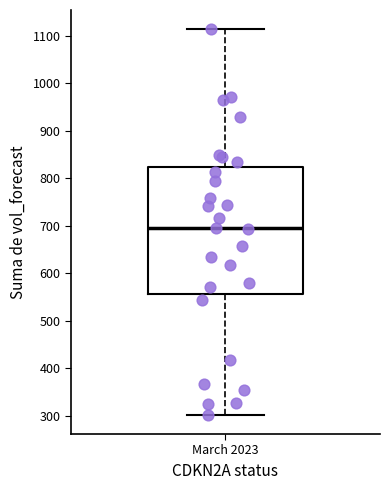

Where is the upper edge of the box for March 2023 on the y-axis? The values are not printed on the chart, so give them approximately, as read against the axis.

820